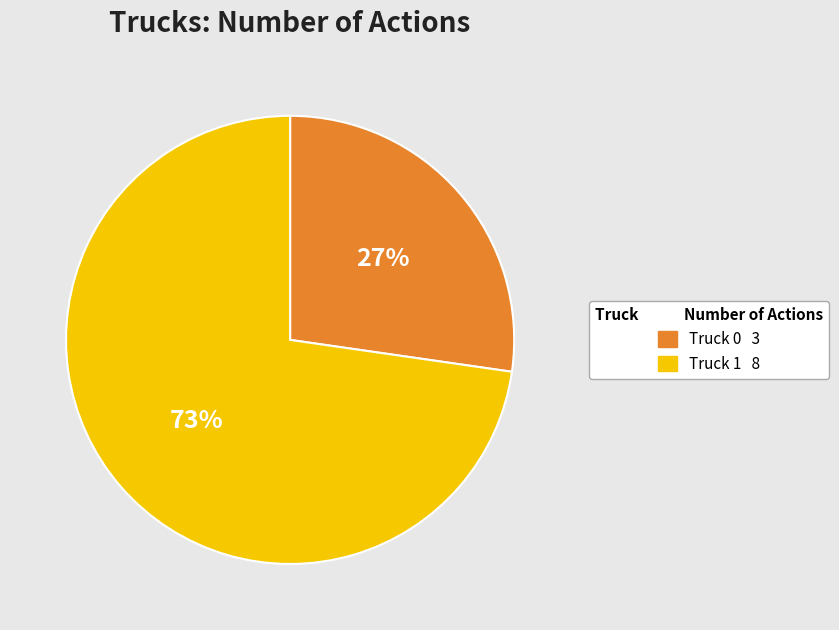

Rank the categories by value from highest to lowest.

Truck 1, Truck 0